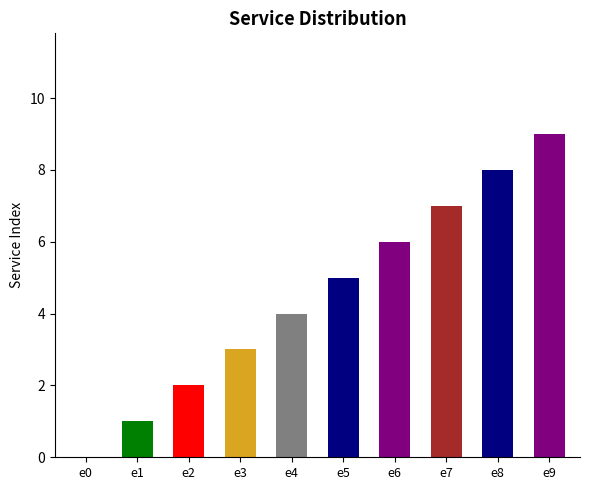

How many values are between 2 and 7?

6